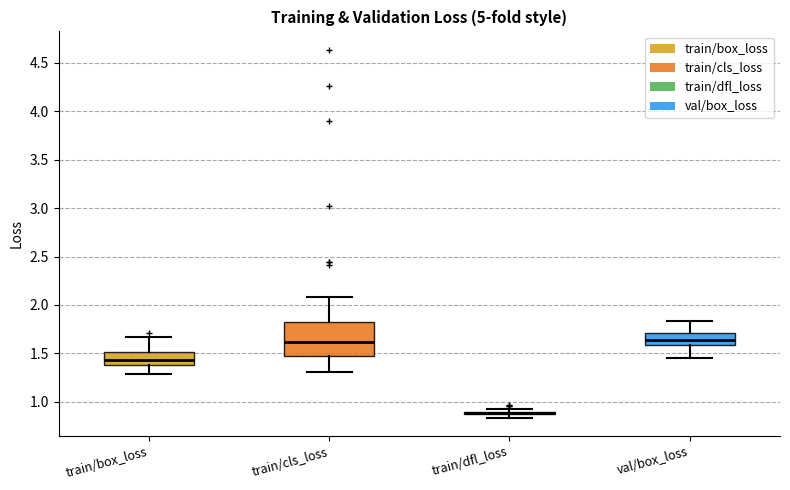

Reading left to right, read every box against the y-axis: the position of its median line, the range the box covers, and the ends of its whiskers. The values are not printed on the chart, so give them approximately, as read against the axis.

train/box_loss: median 1.45, box 1.40 to 1.50, whiskers 1.30 to 1.65
train/cls_loss: median 1.60, box 1.45 to 1.80, whiskers 1.30 to 2.10
train/dfl_loss: box collapsed to a line at 0.90, whiskers 0.85 to 0.90
val/box_loss: median 1.65, box 1.60 to 1.70, whiskers 1.45 to 1.85